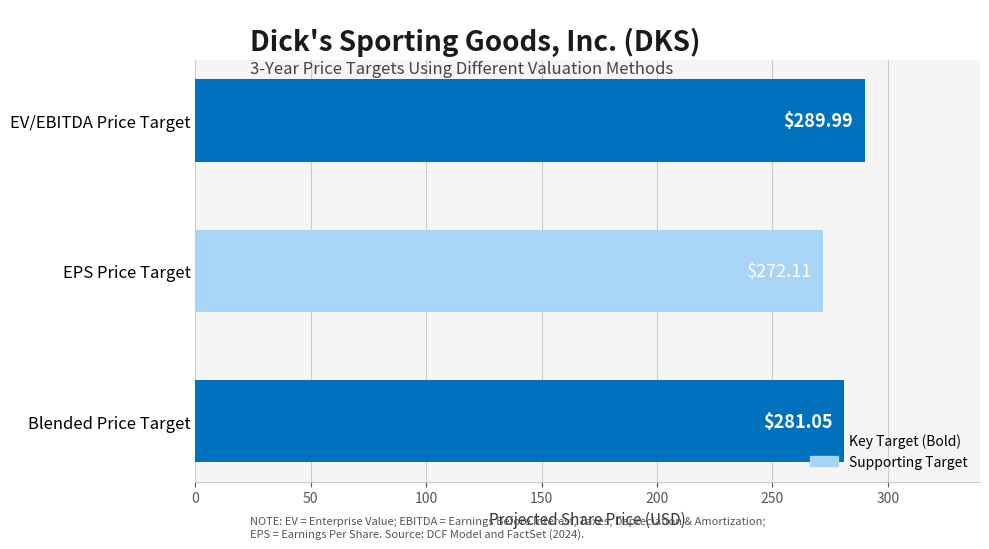

Which has a higher value, EPS Price Target or Blended Price Target?

Blended Price Target